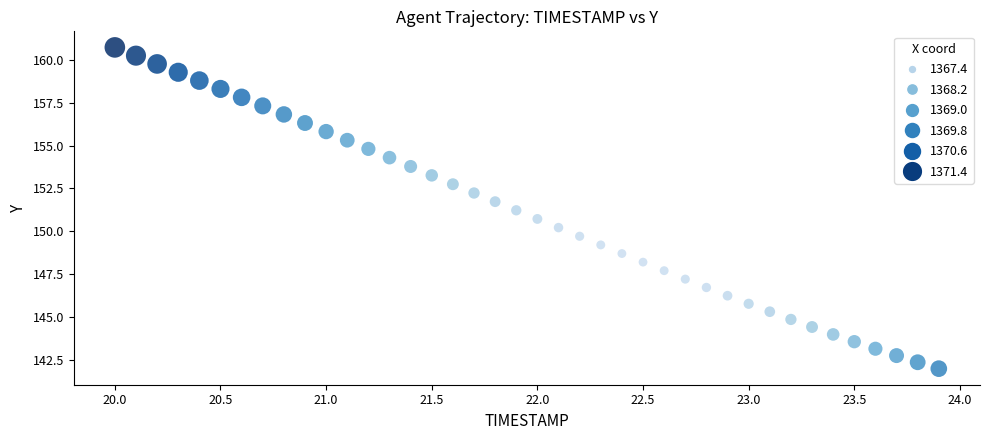

What is the range of X values (max minus min)?

3.9